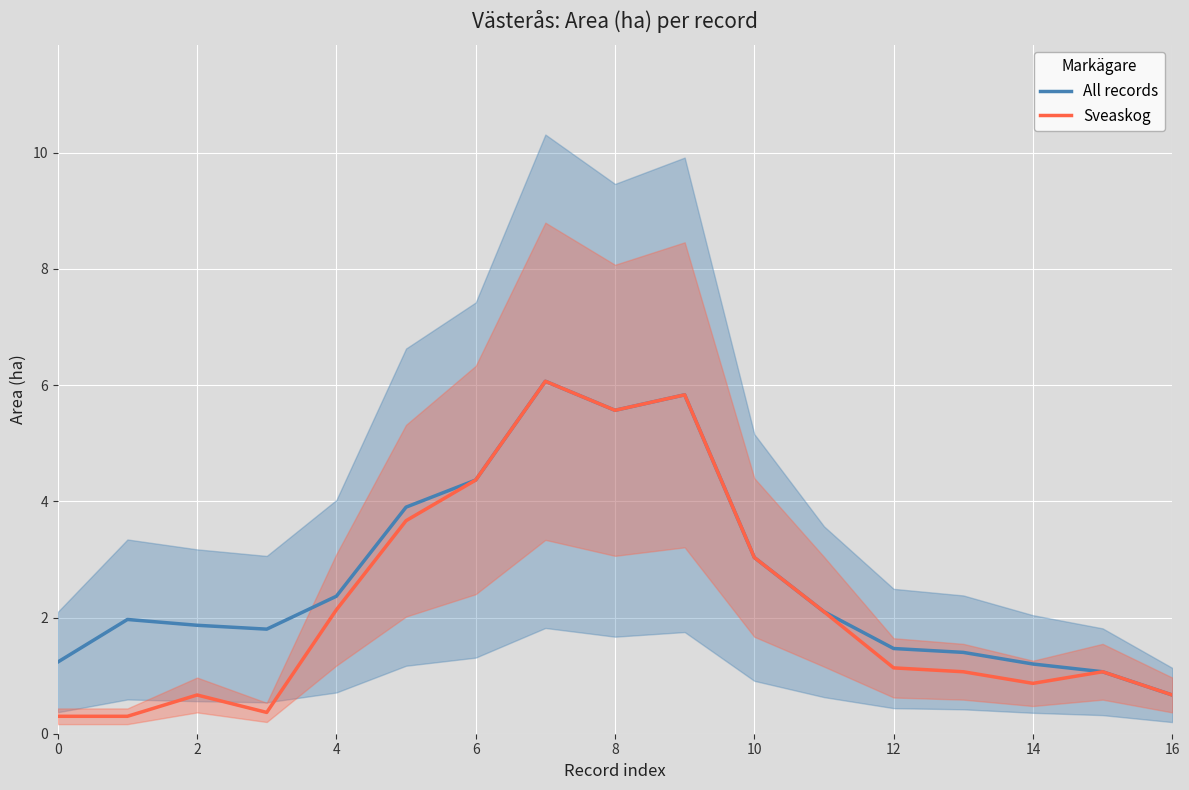

How many data points in Sveaskog are above 1?

11